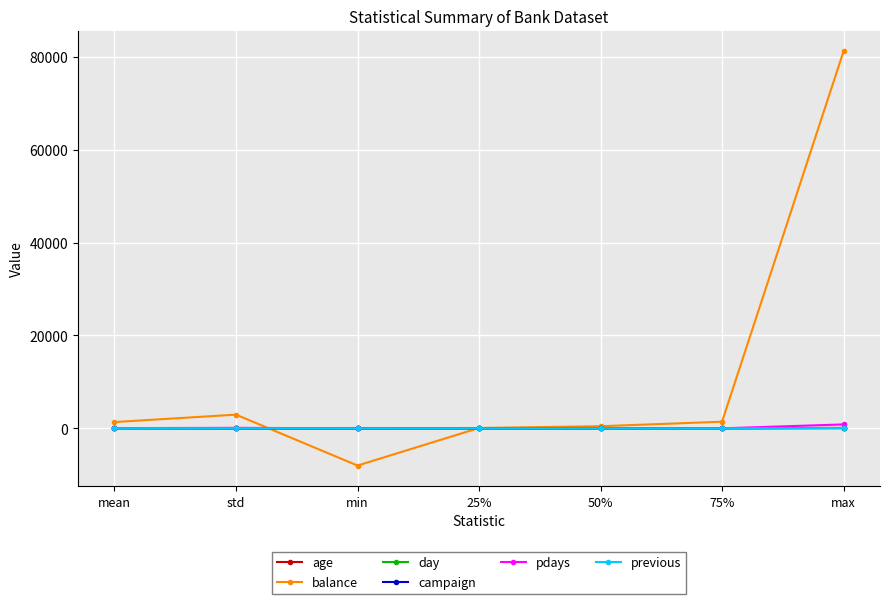

Which label corresponds to the smallest value in the chart?

min